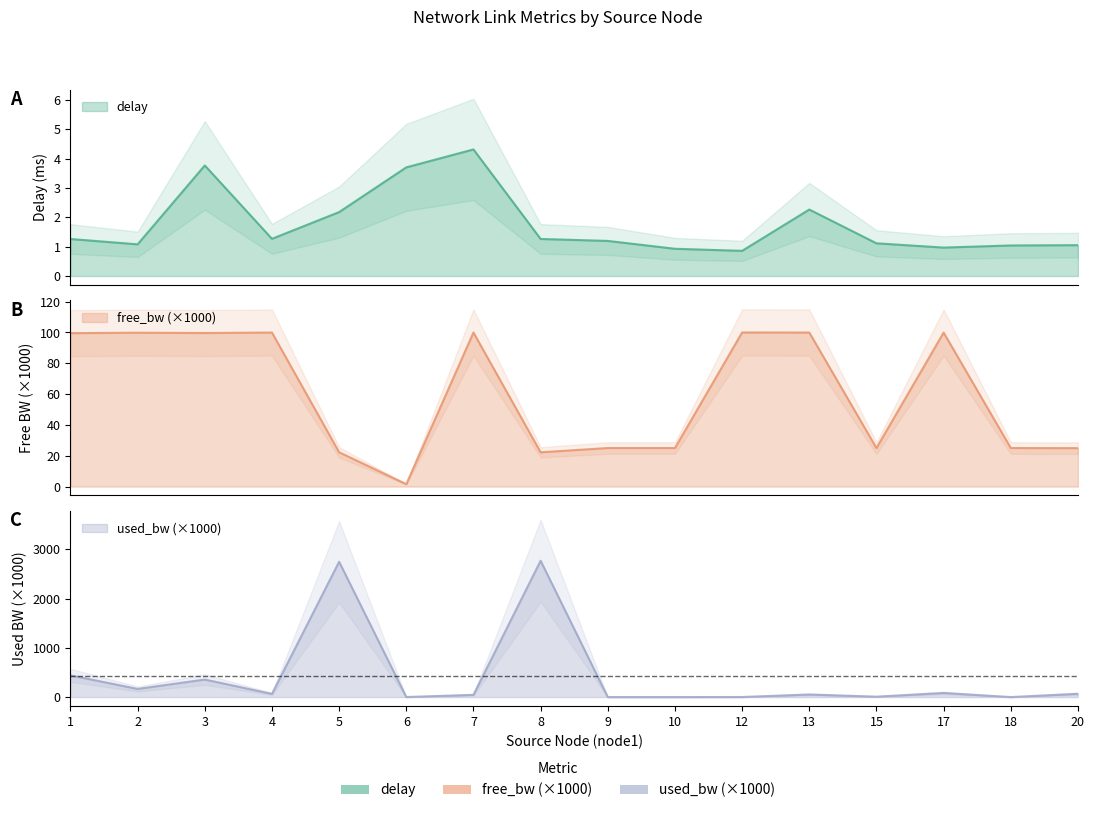

What is the maximum value shown in the chart?

2768.5